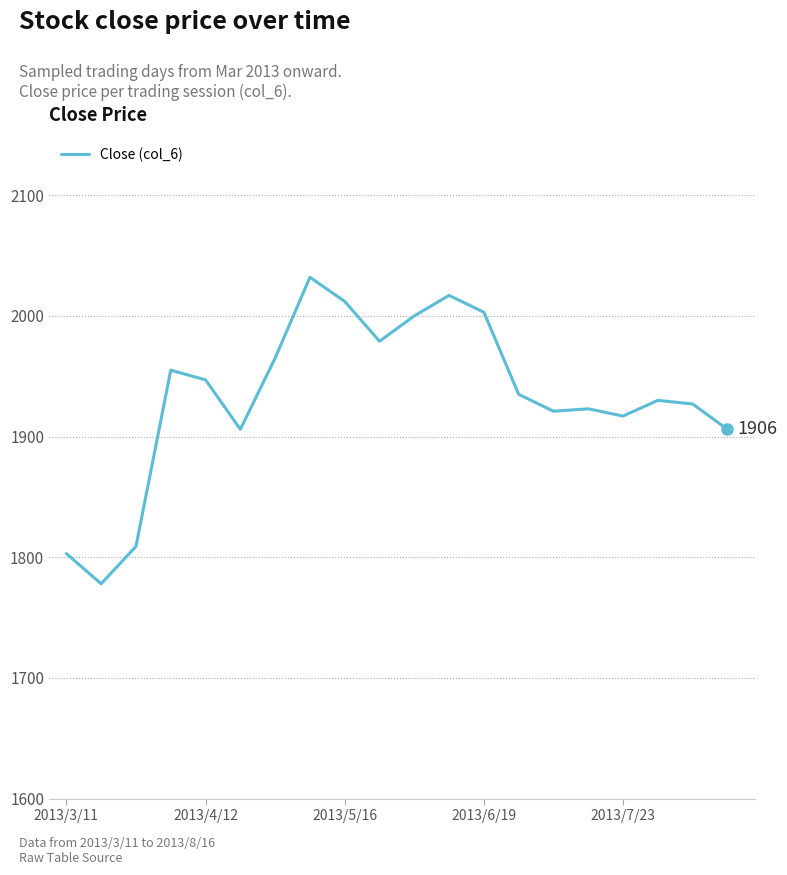

What is the minimum value shown in the chart?

1778